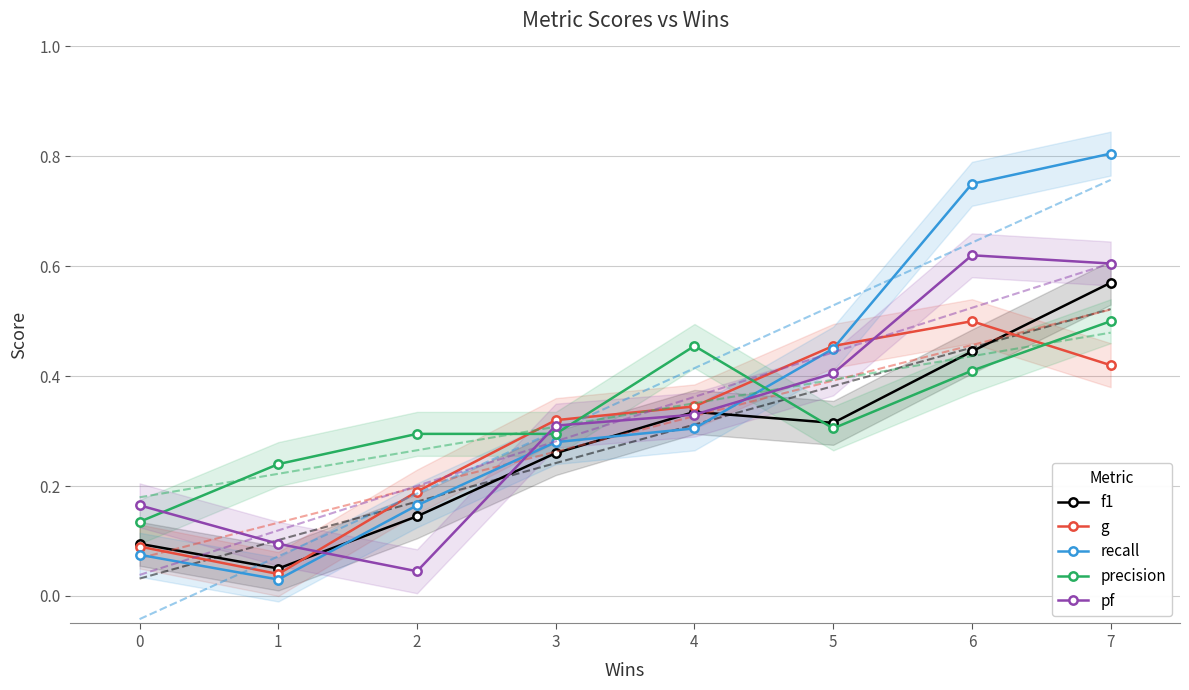

What is the difference between the maximum and minimum values in the recall series?

0.8